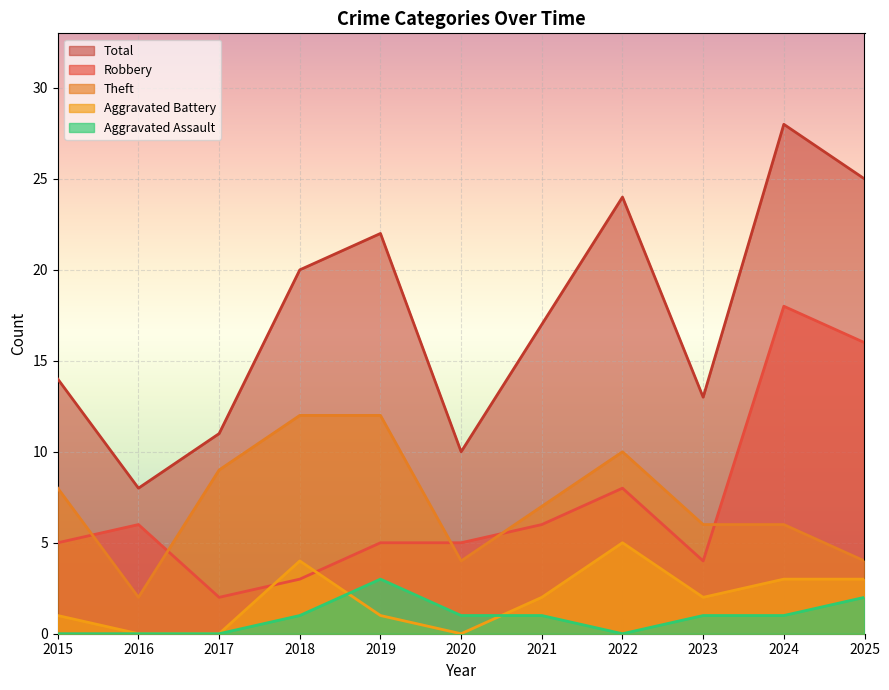

True or false: Total has a value of 11 at 2017.

True